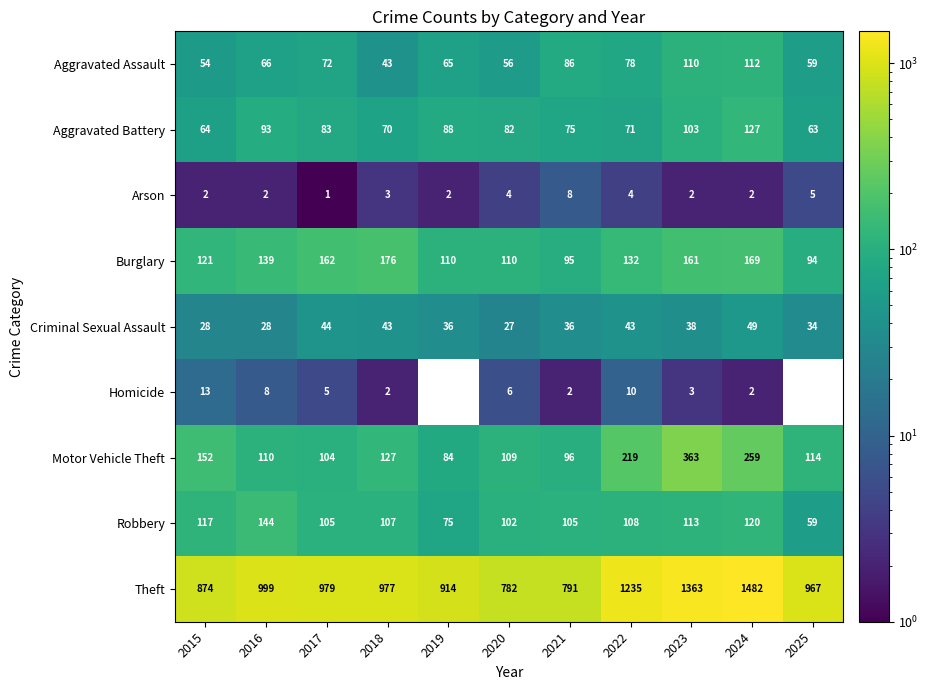

At 2020, list the series in order from smallest to largest.

Arson, Homicide, Criminal Sexual Assault, Aggravated Assault, Aggravated Battery, Robbery, Motor Vehicle Theft, Burglary, Theft